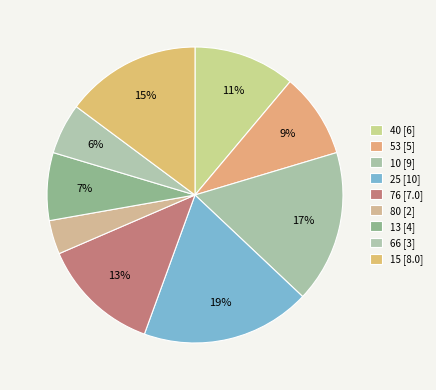

To the nearest percent, what is the difference between the largest and smallest slice percentages?

15%